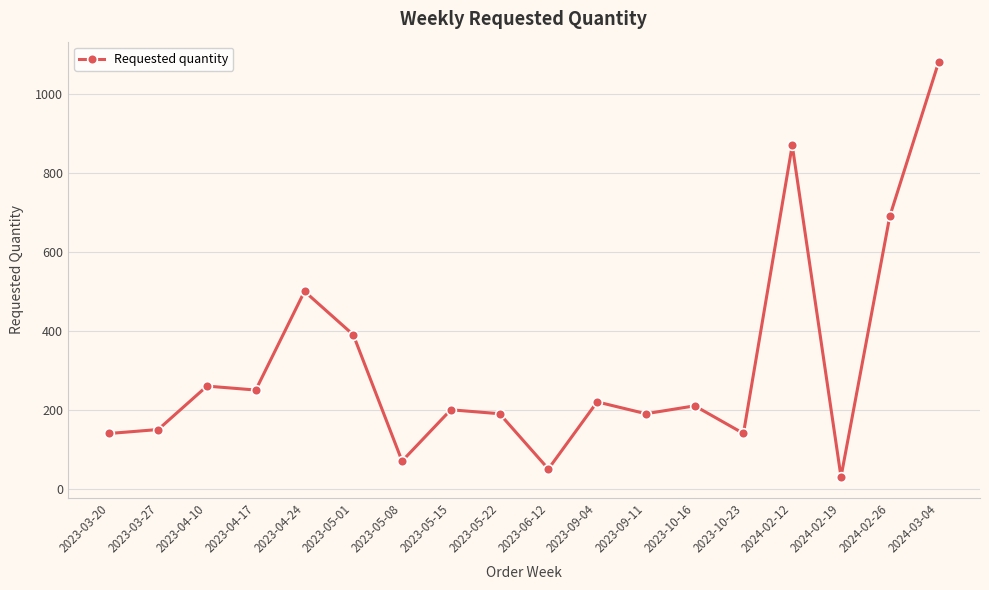

True or false: the data has more than 2 interior local peaks.

True